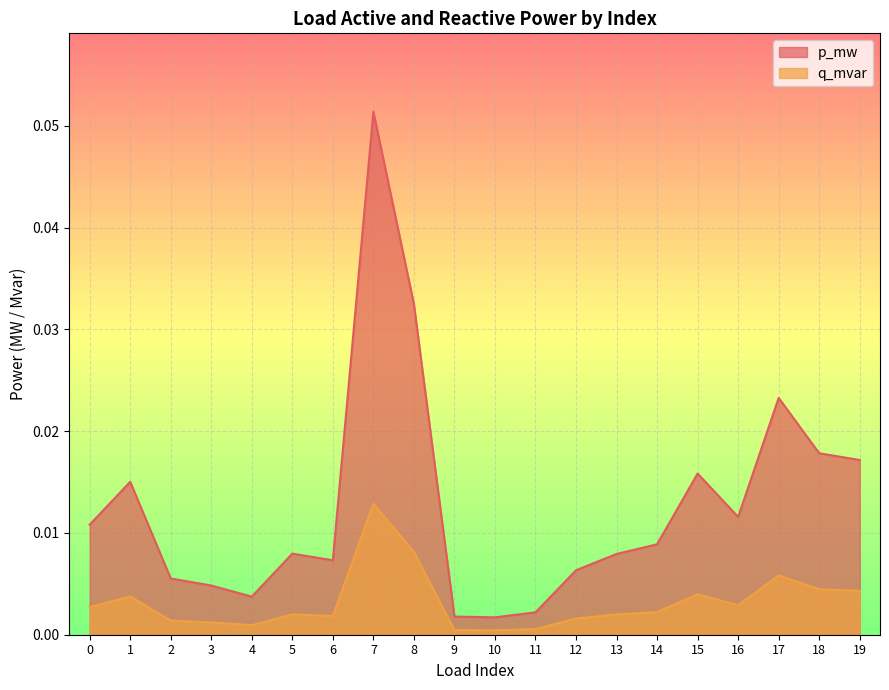

Is it true that p_mw equals 0.0 at 3?

False